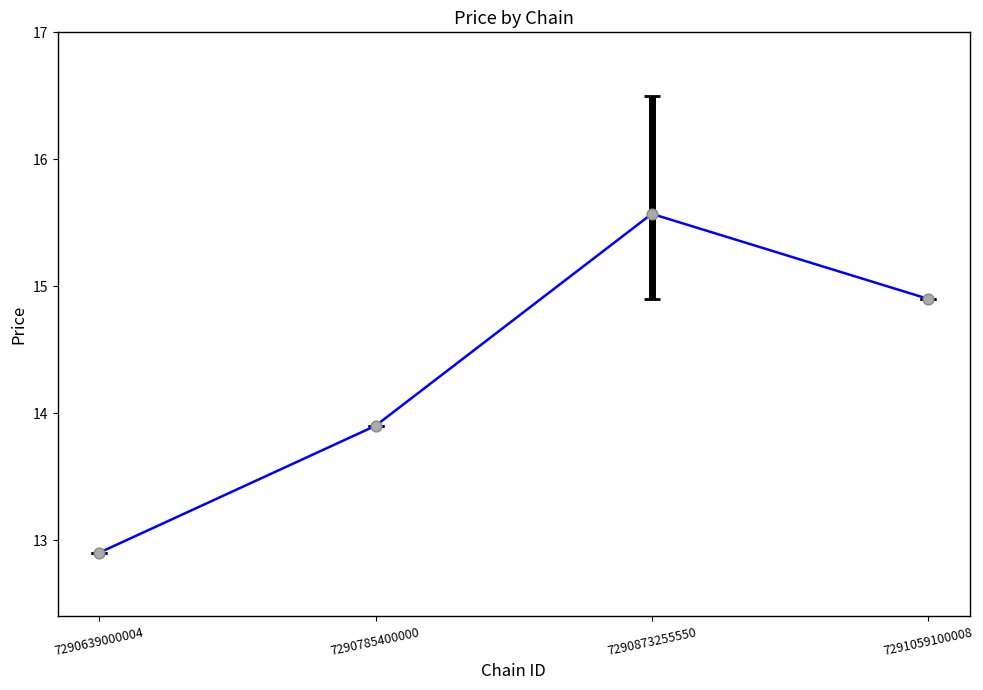

What is the change in value from 7290639000004 to 7290873255550?

+2.7